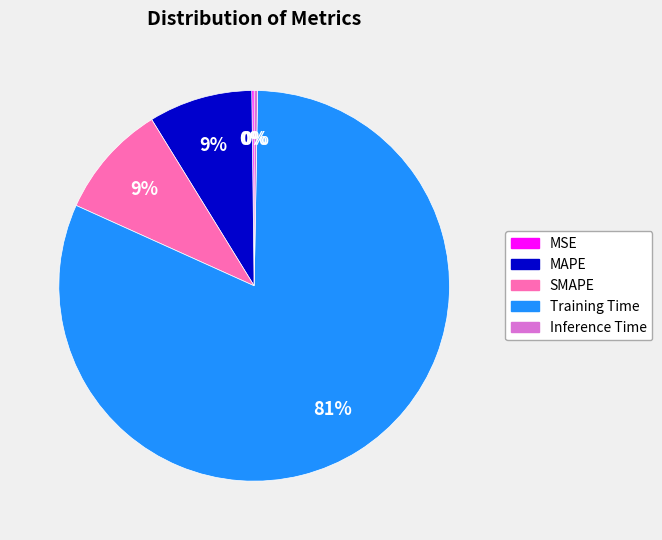

What is the largest slice in the pie chart?

Training Time